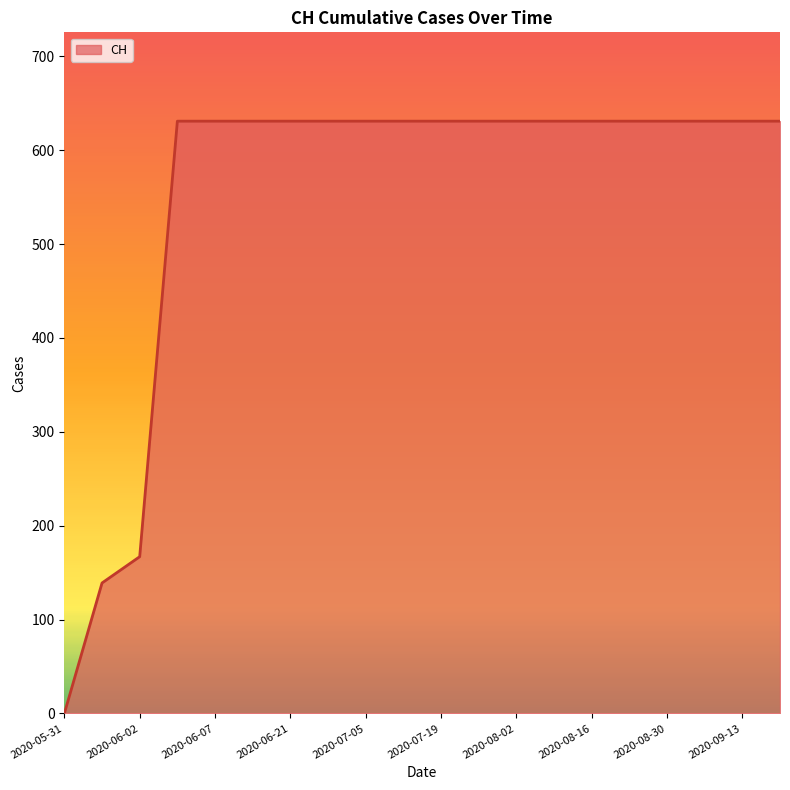

What is the difference between the maximum and minimum values?

631